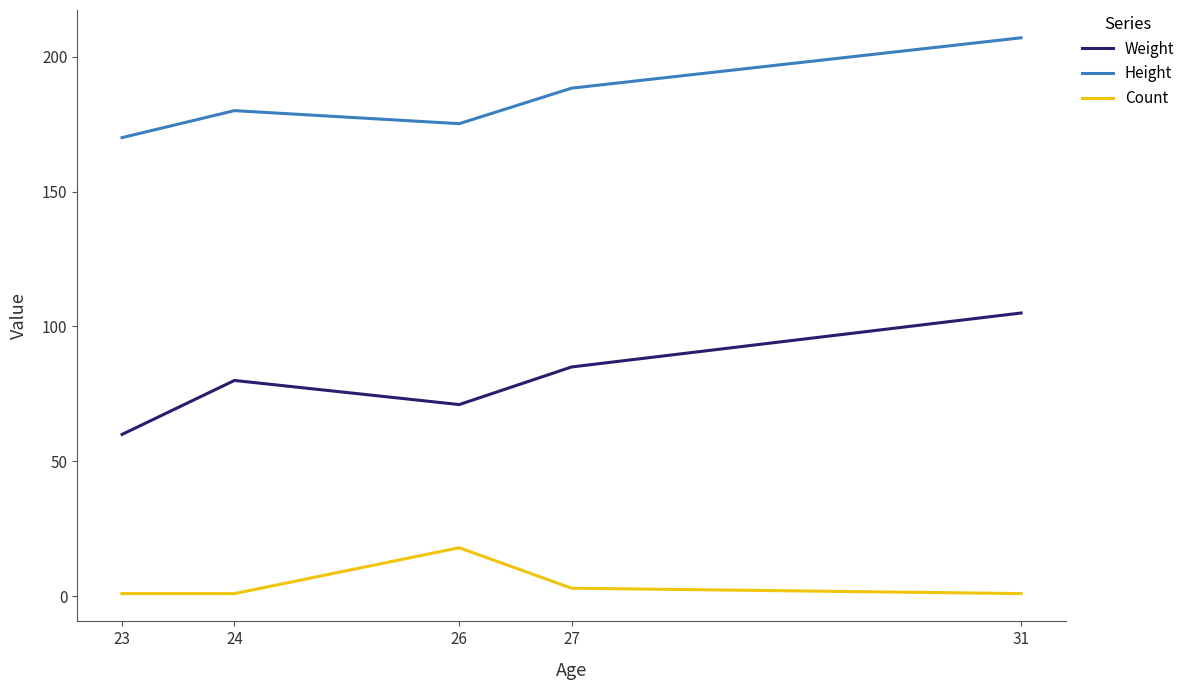

List the series in order of their overall mean, lowest first.

Count, Weight, Height